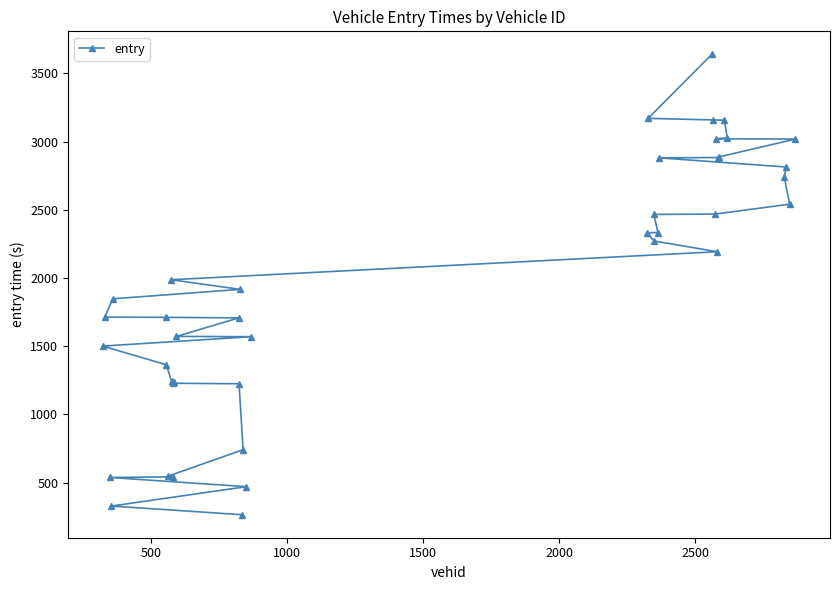

What is the value of the 28th point from the left?

3639.8